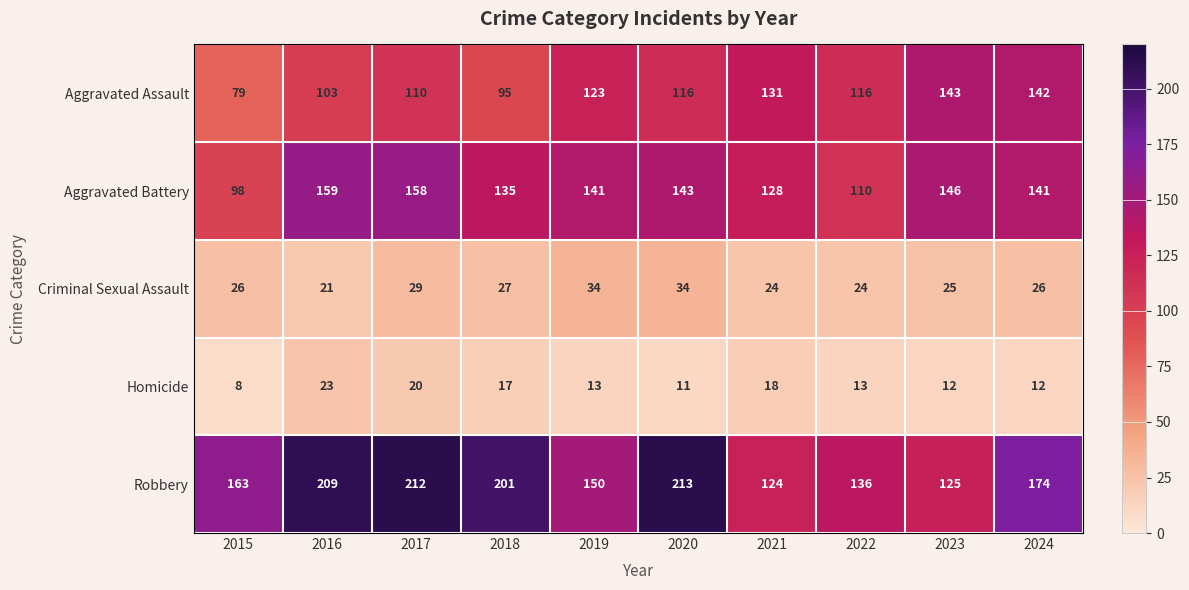

Rank the series at 2020 from lowest to highest value.

Homicide, Criminal Sexual Assault, Aggravated Assault, Aggravated Battery, Robbery